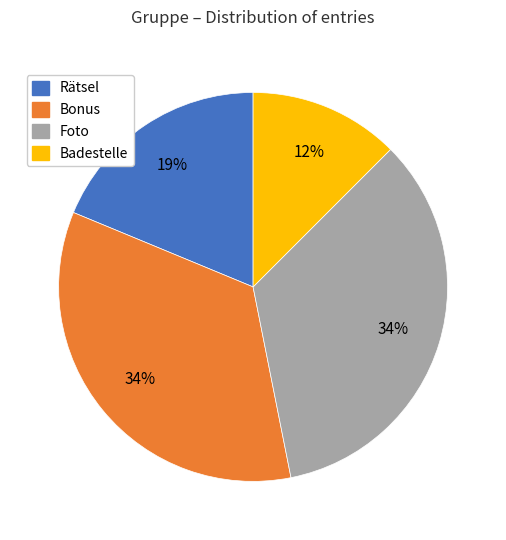

Is there any slice that represents more than half of the pie?

No